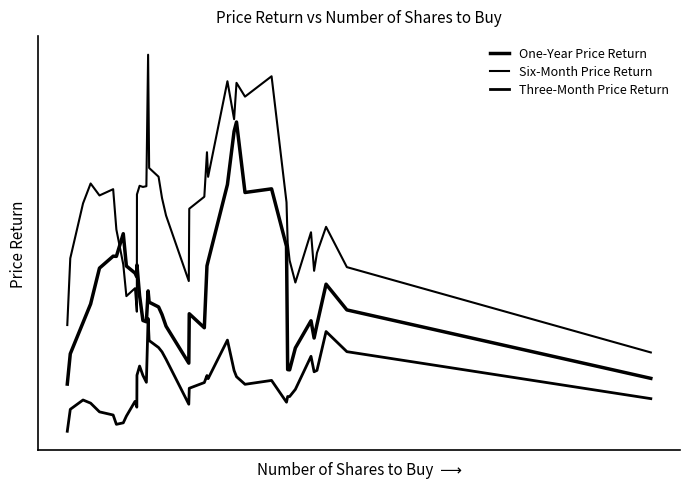

True or false: One-Year Price Return and Three-Month Price Return cross at least once.

False